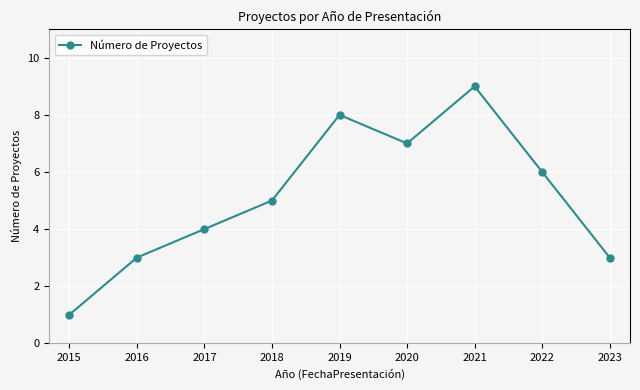

What is the sum of the values at 2021 and 2022?

15